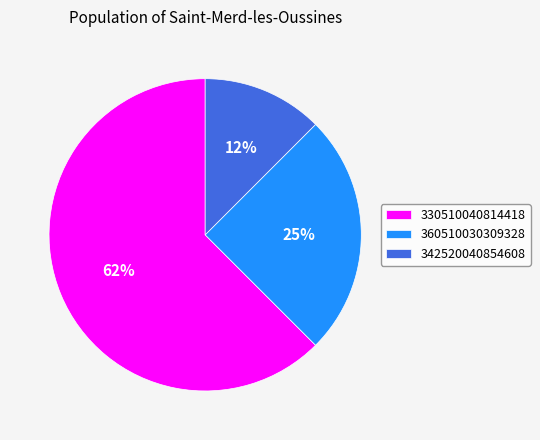

To the nearest percent, what is the combined percentage of 330510040814418 and 342520040854608?

75%